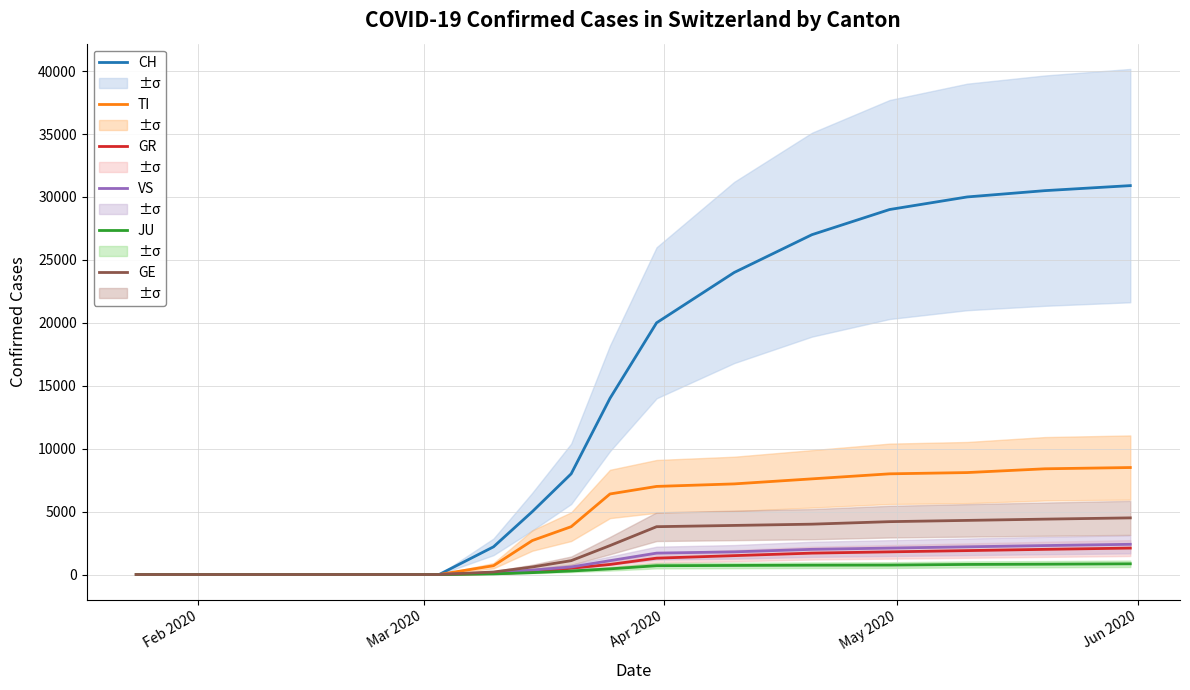

What is the maximum value for GR?

2100